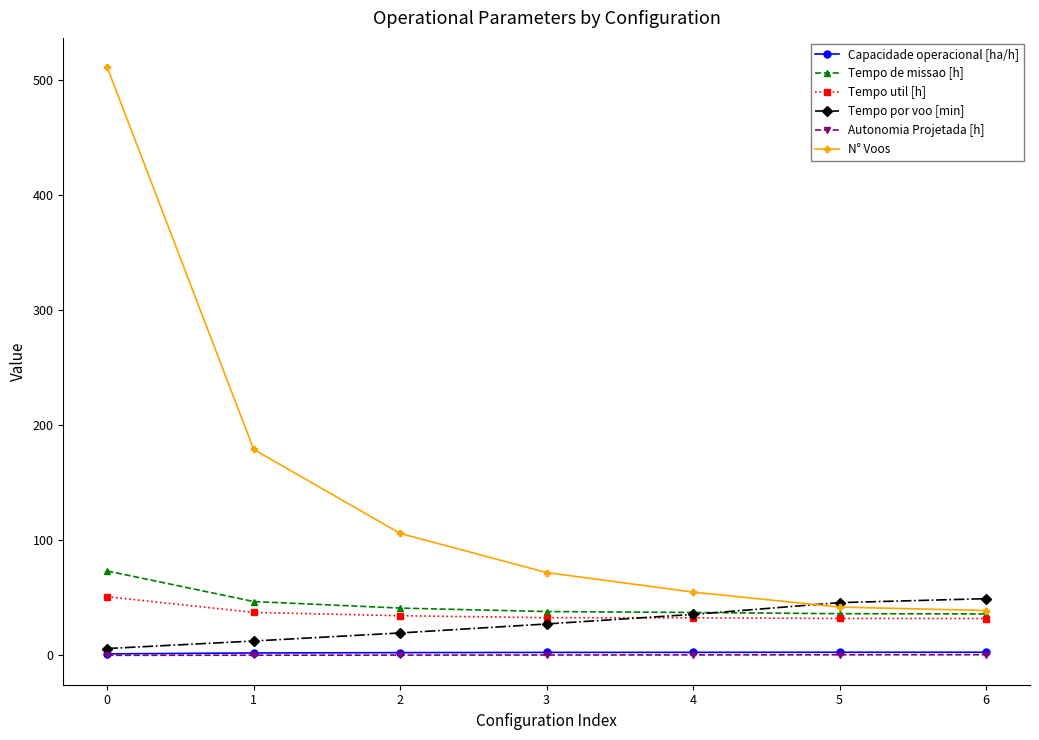

At how many categories does at least one series exceed 93?

3